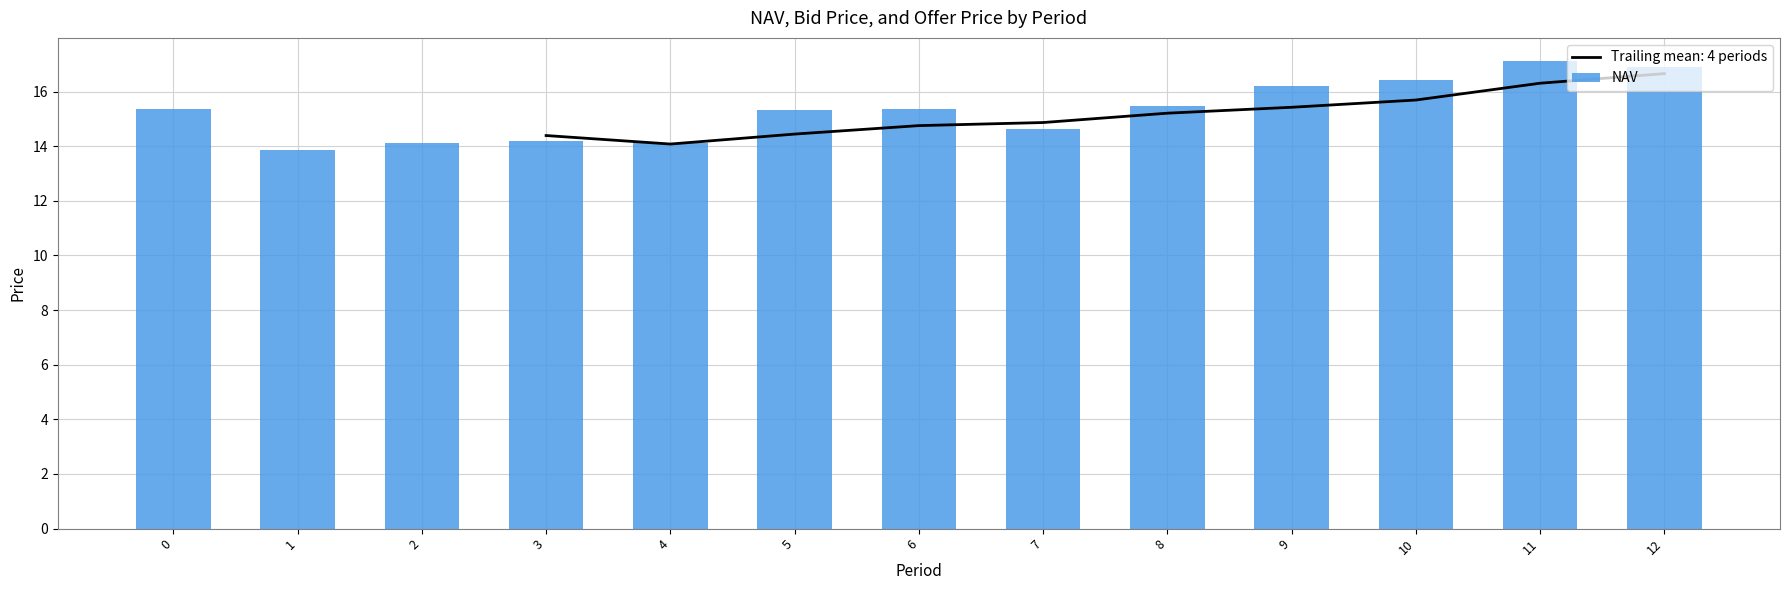

Rank the categories by value from highest to lowest.

11, 12, 10, 9, 8, 6, 0, 5, 7, 3, 2, 4, 1